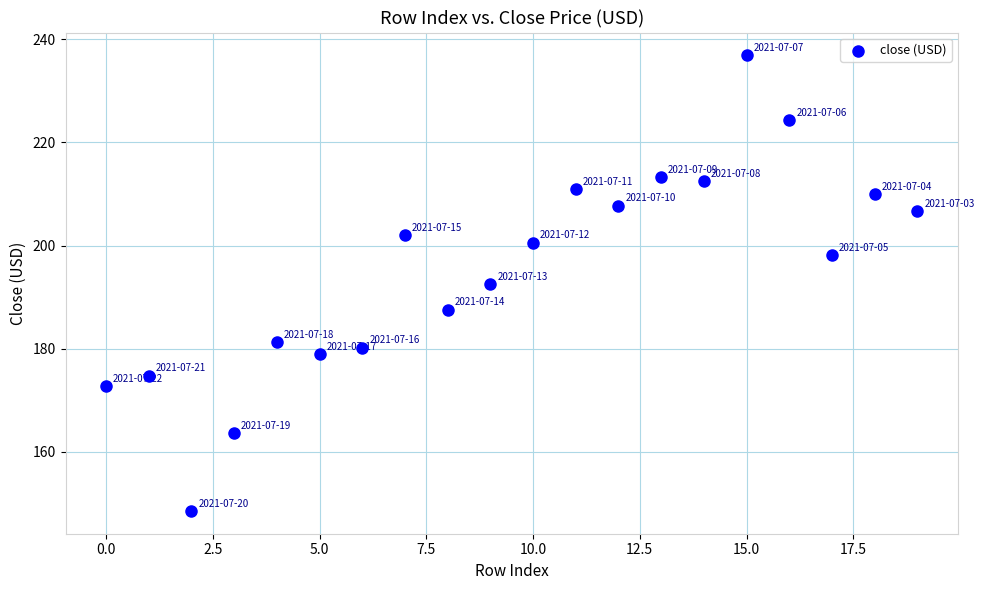

What is the range of Y values (max minus min)?

88.3